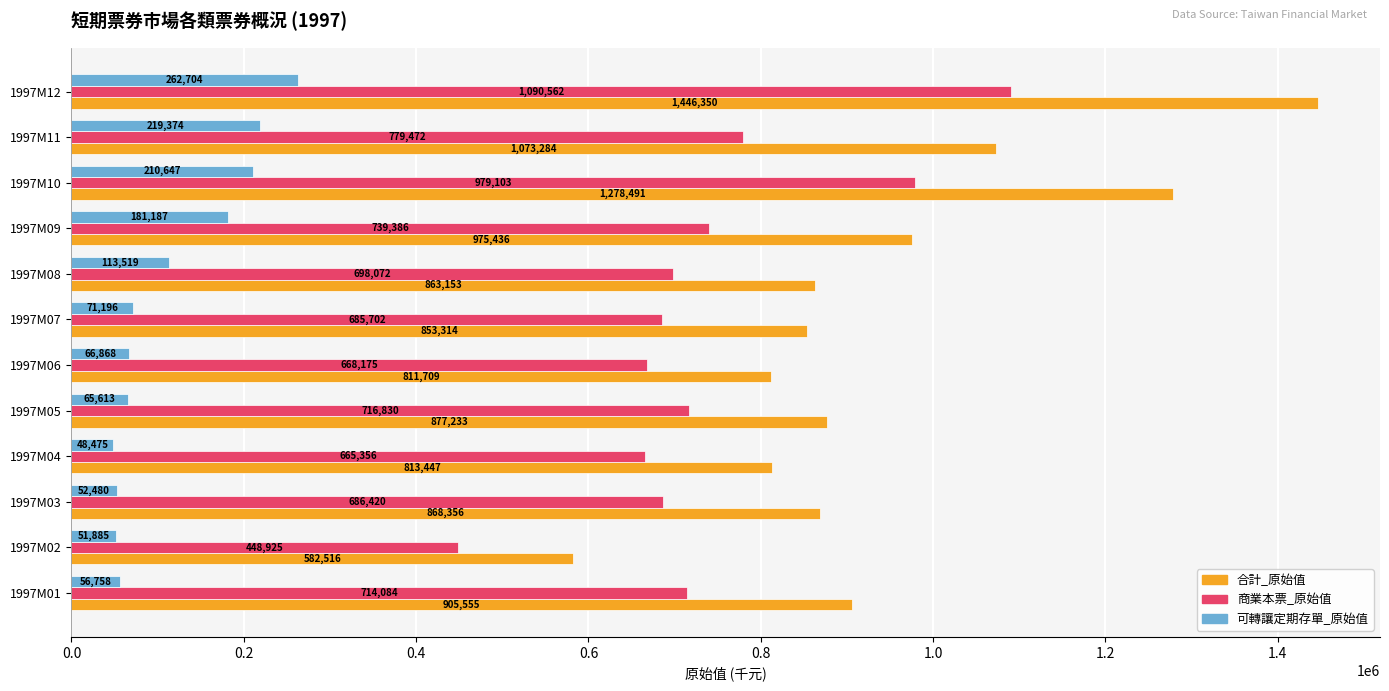

What are all the series names shown in the legend?

合計_原始值, 商業本票_原始值, 可轉讓定期存單_原始值